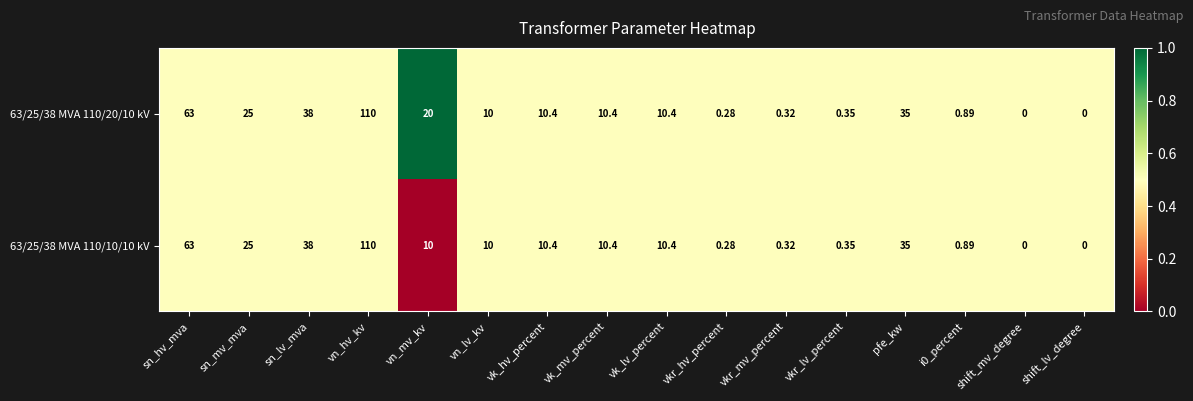

Where is 63/25/38 MVA 110/10/10 kV nearest to the value 55?

sn_hv_mva